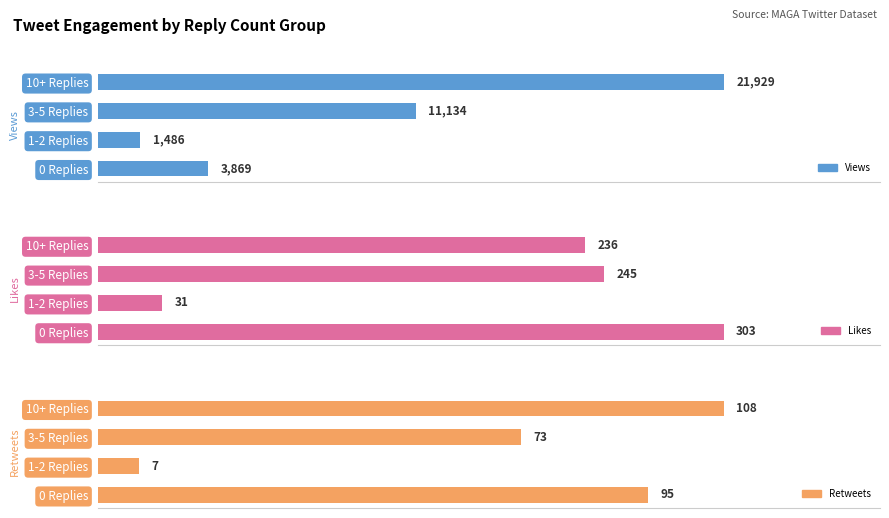

Reading left to right, transcribe all the data shown in this chart.

Views: 3869	1486	11134	21929
Likes: 303	31	245	236
Retweets: 95	7	73	108